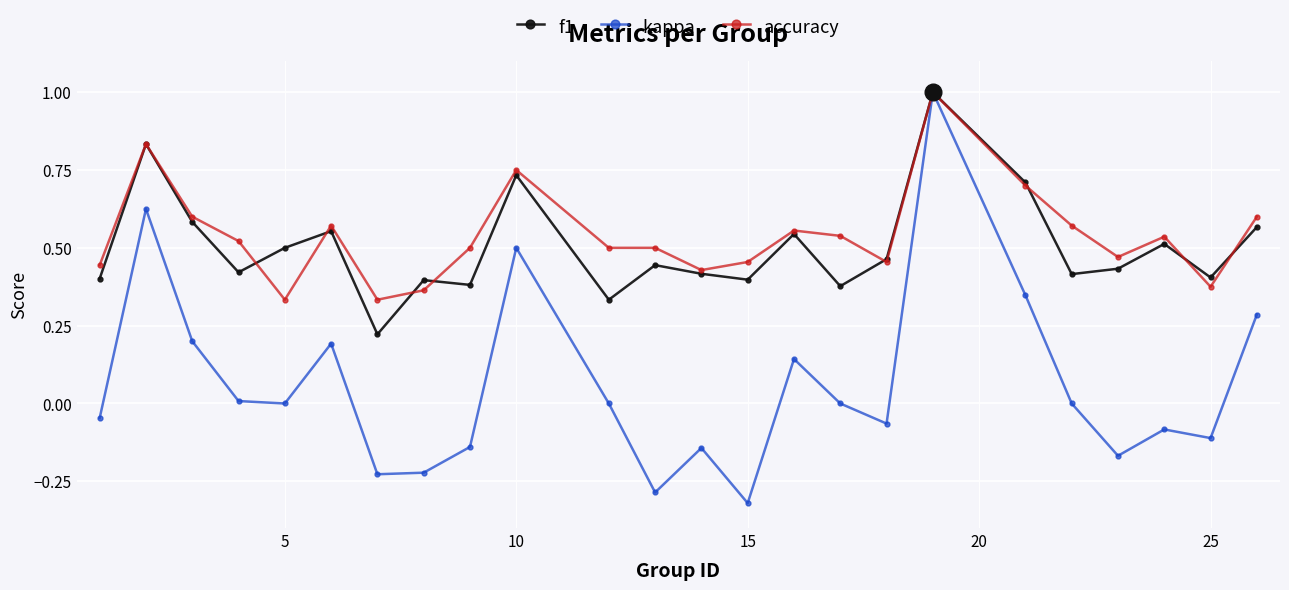

What is the maximum value shown in the chart?

1.0